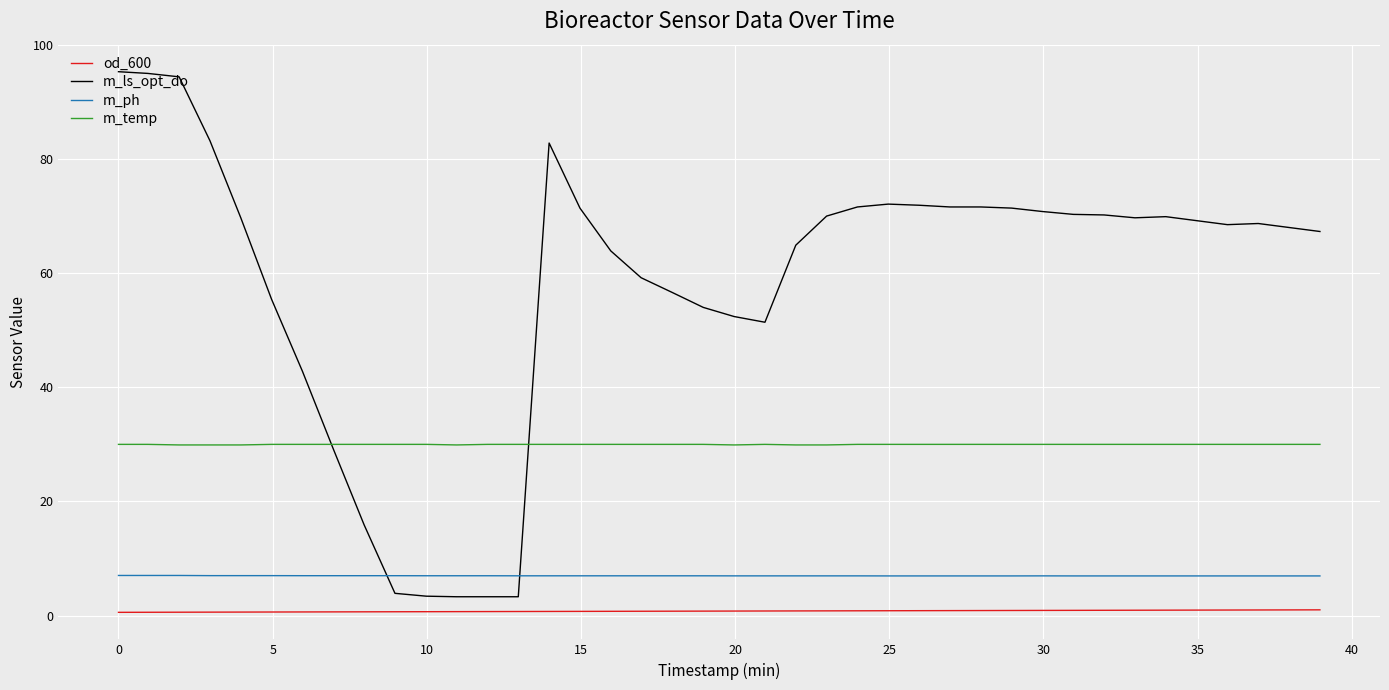

List the series in order of their peak value, highest first.

m_ls_opt_do, m_temp, m_ph, od_600